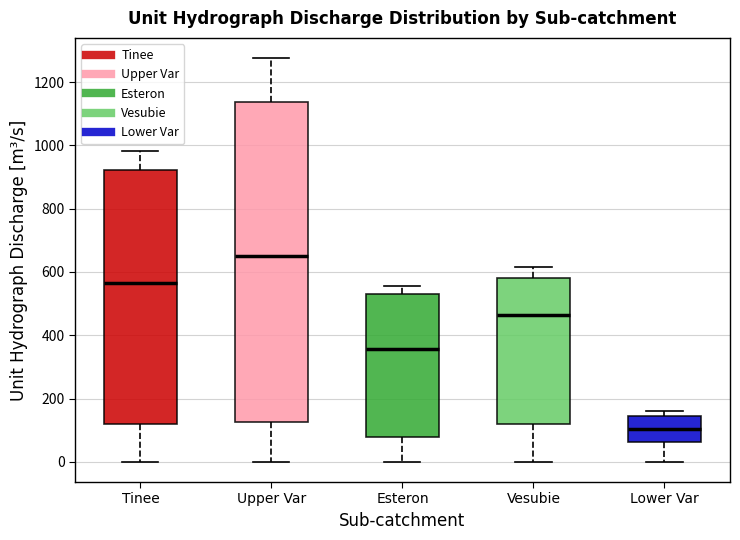

Reading left to right, read every box against the y-axis: the position of its median line, the range the box covers, and the ends of its whiskers. The values are not printed on the chart, so give them approximately, as read against the axis.

Tinee: median 560, box 120 to 920, whiskers 0 to 980
Upper Var: median 660, box 120 to 1140, whiskers 0 to 1280
Esteron: median 360, box 80 to 520, whiskers 0 to 560
Vesubie: median 460, box 120 to 580, whiskers 0 to 620
Lower Var: median 100, box 60 to 140, whiskers 0 to 160